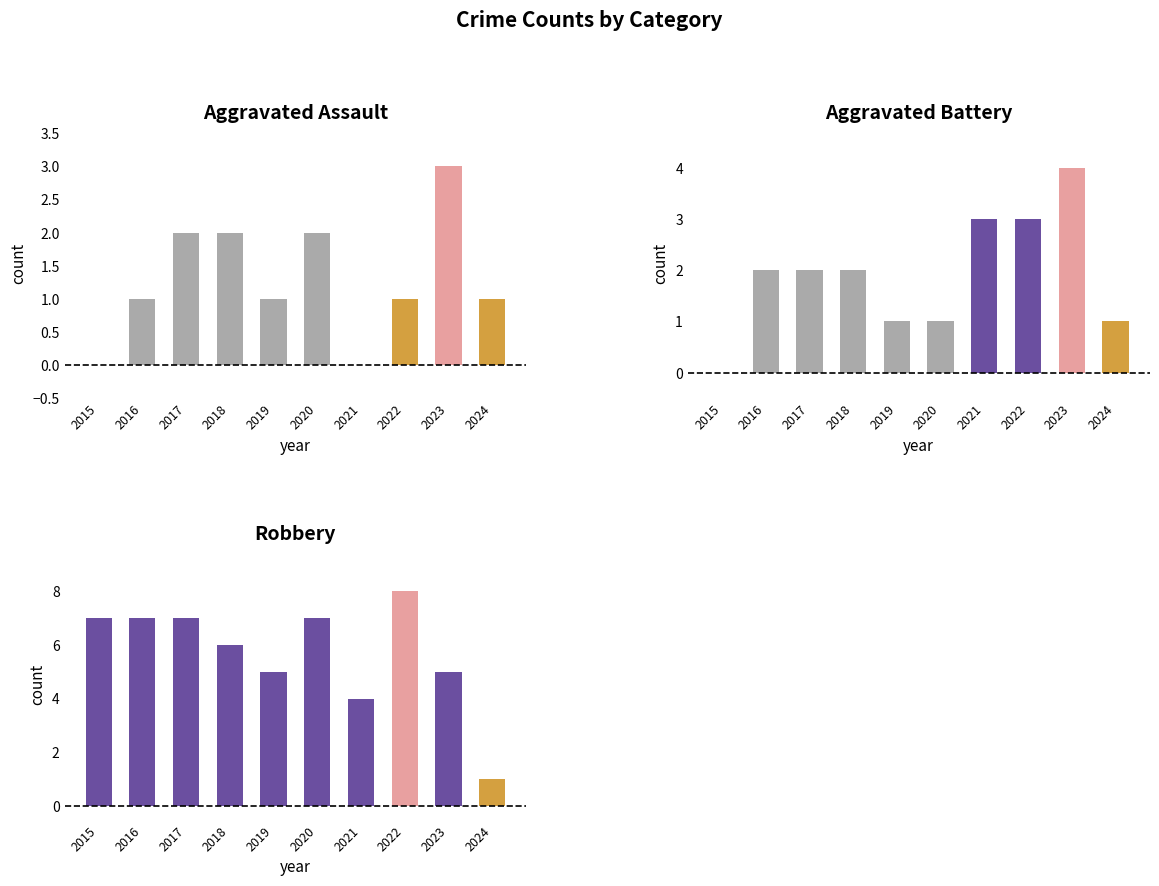

What is the sum of the Robbery values at 2022 and 2024?

9